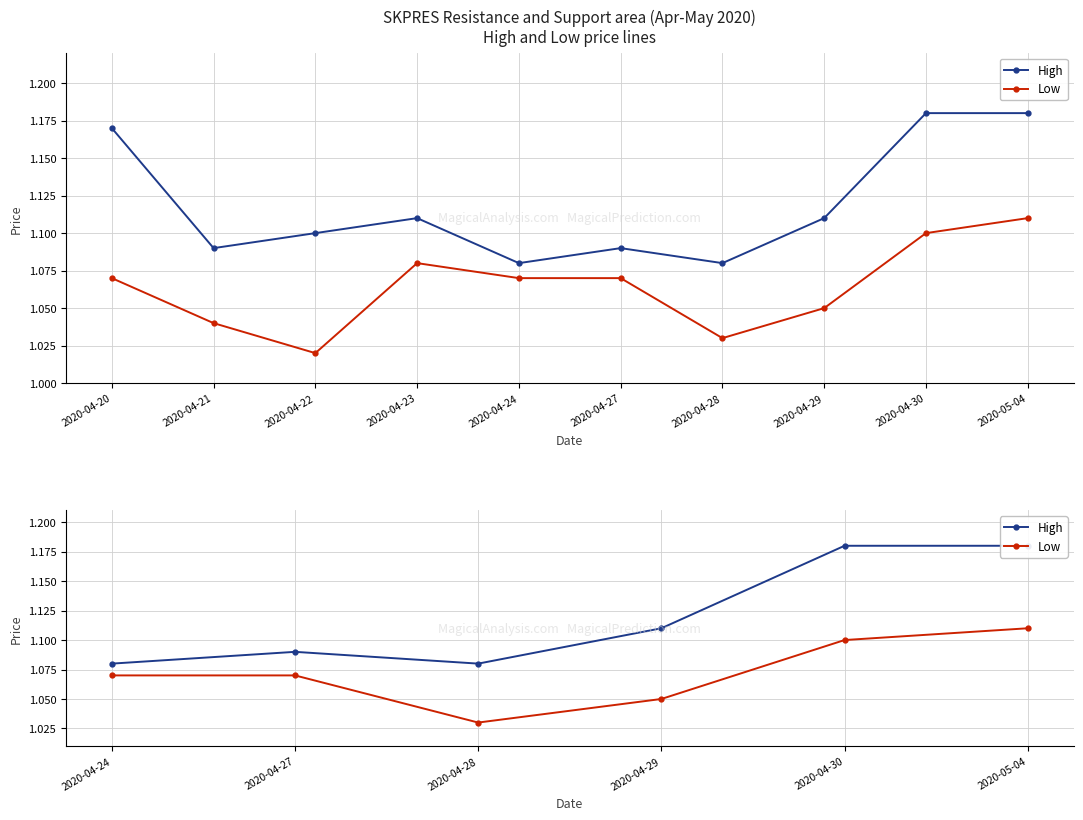

True or false: Low and High intersect in this chart.

False